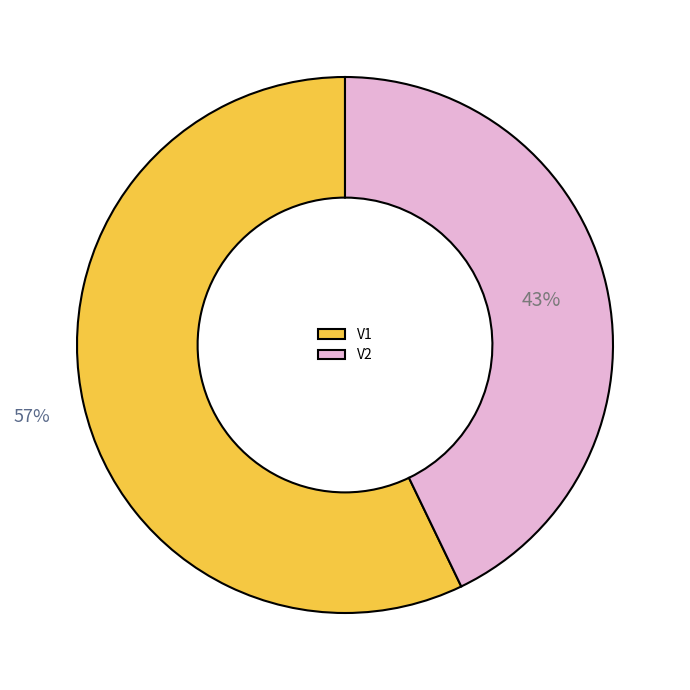

Does V2 account for over 50% of the chart?

No